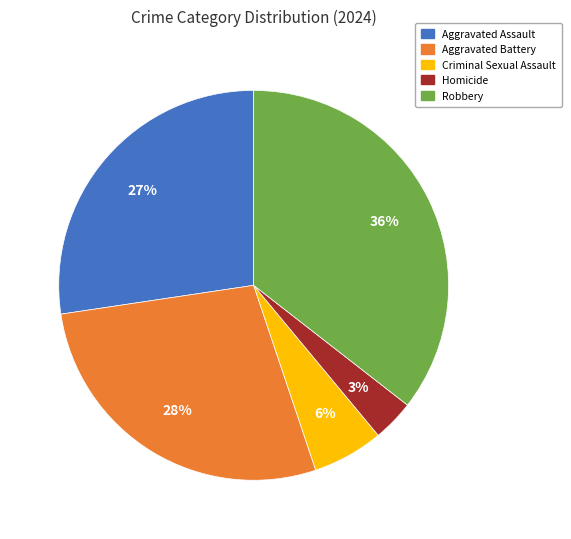

Between Criminal Sexual Assault and Robbery, which is larger?

Robbery